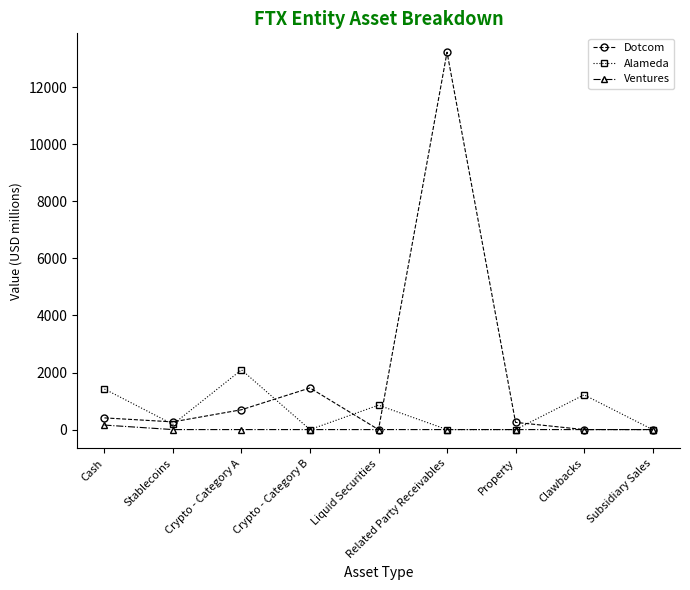

Does the chart display data point markers on the line(s)?

Yes